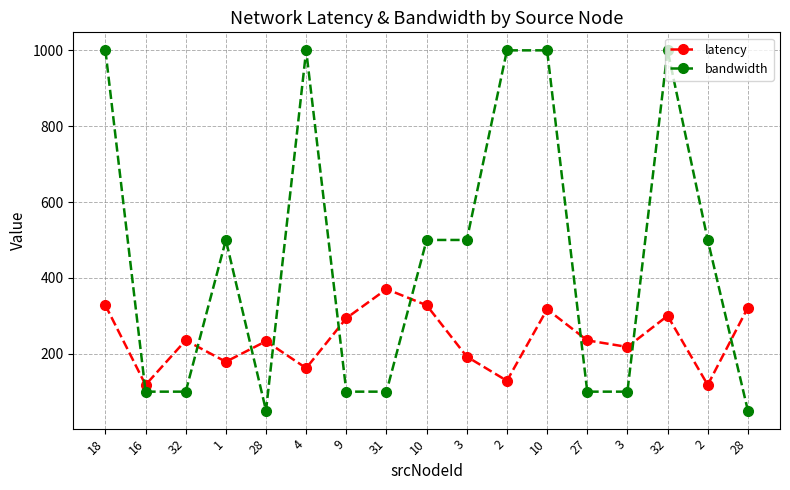

How many values in the latency series exceed 235?

9